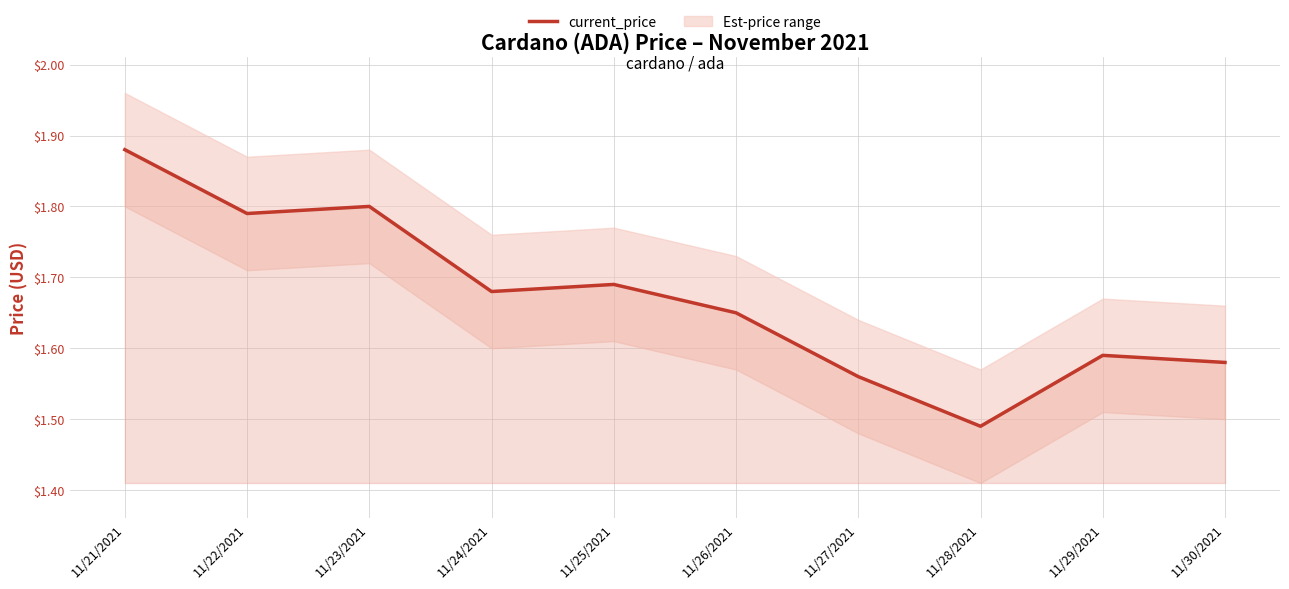

How many interior local valleys (lower than both neighbors) does the data have?

3